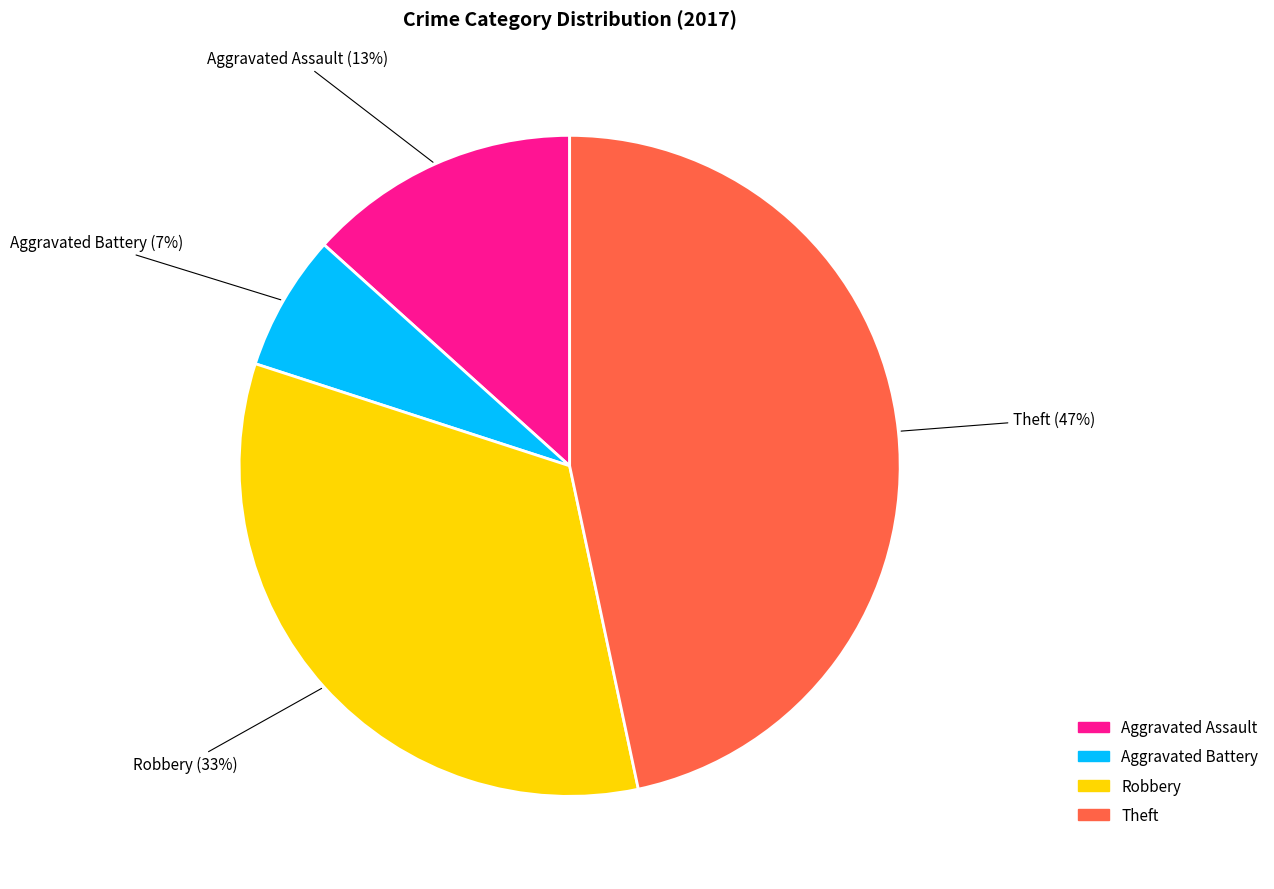

To the nearest percent, what is the average slice percentage?

25%